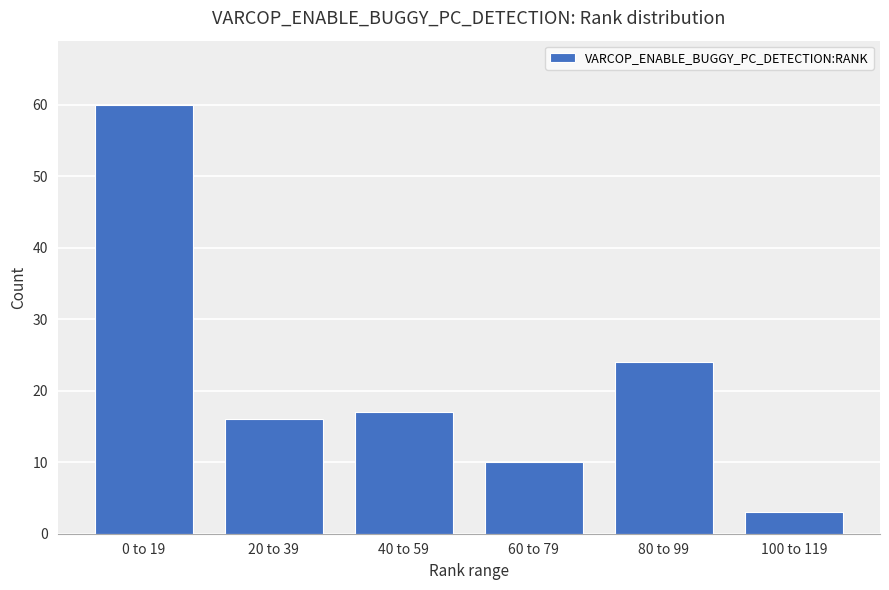

Reading left to right, what are all the values shown in this chart?

0 to 19=60	20 to 39=16	40 to 59=17	60 to 79=10	80 to 99=24	100 to 119=3